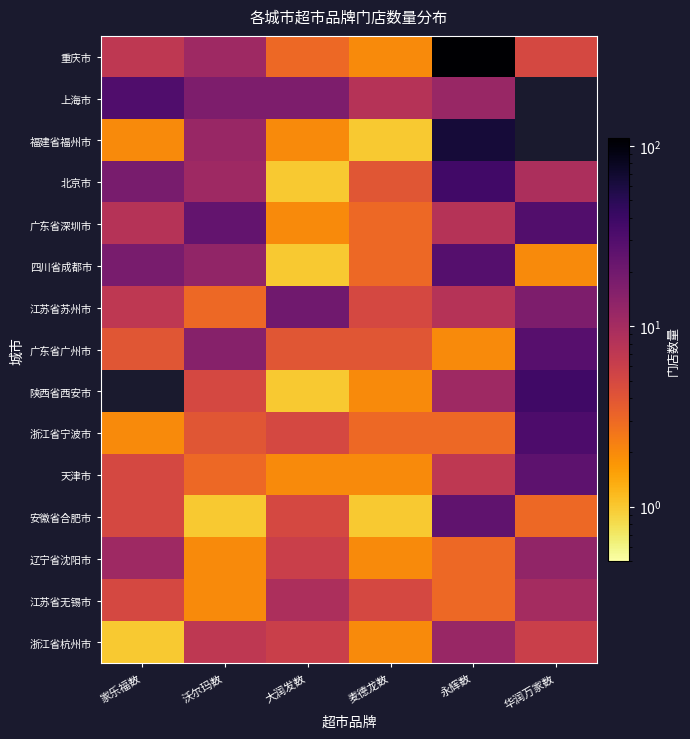

At which category is the sum across all series the highest?

永辉数